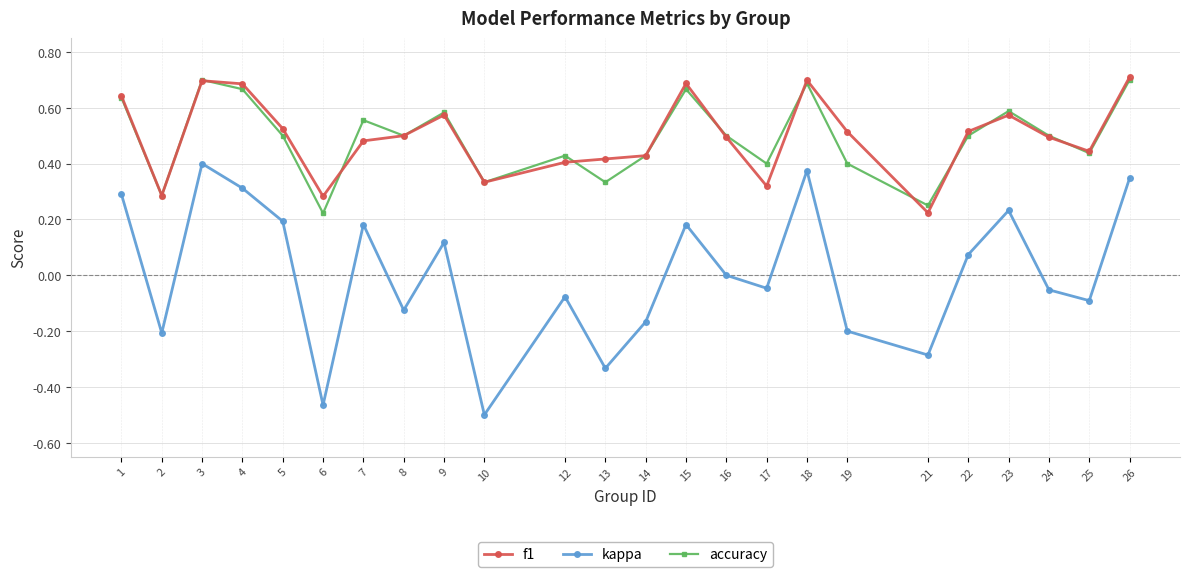

What is the difference between the maximum and minimum values in the kappa series?

0.9